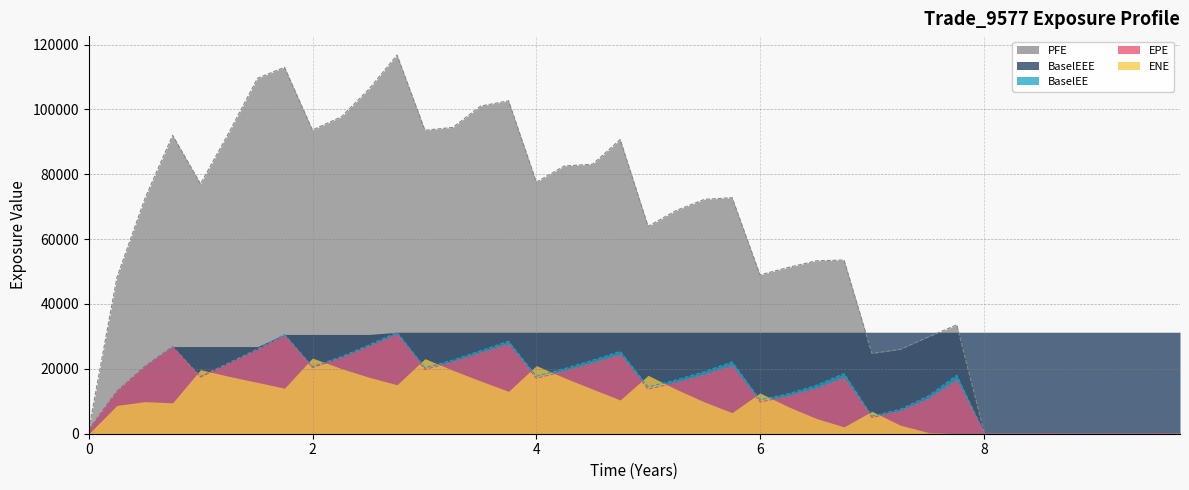

How many data points does each series have?

40